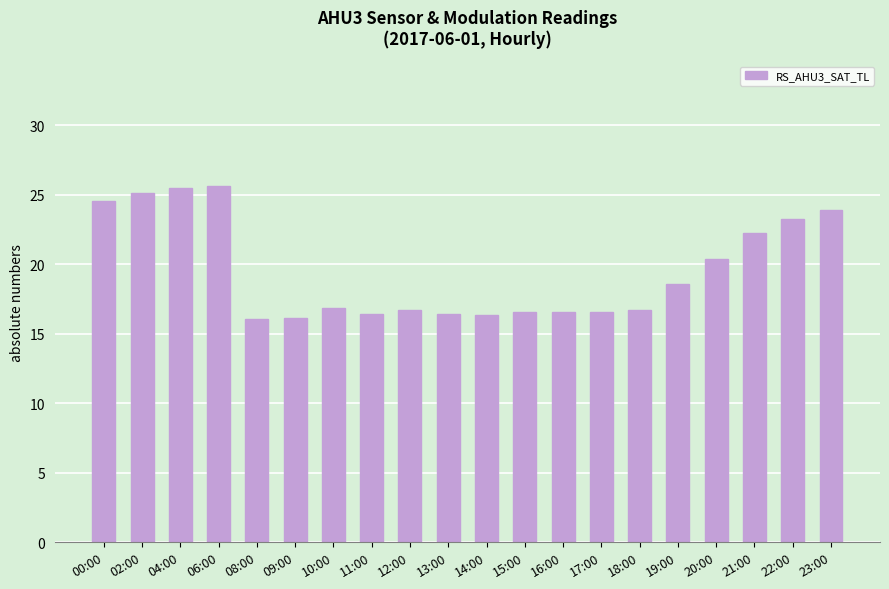

What is the value of the 9th bar from the left?

16.7